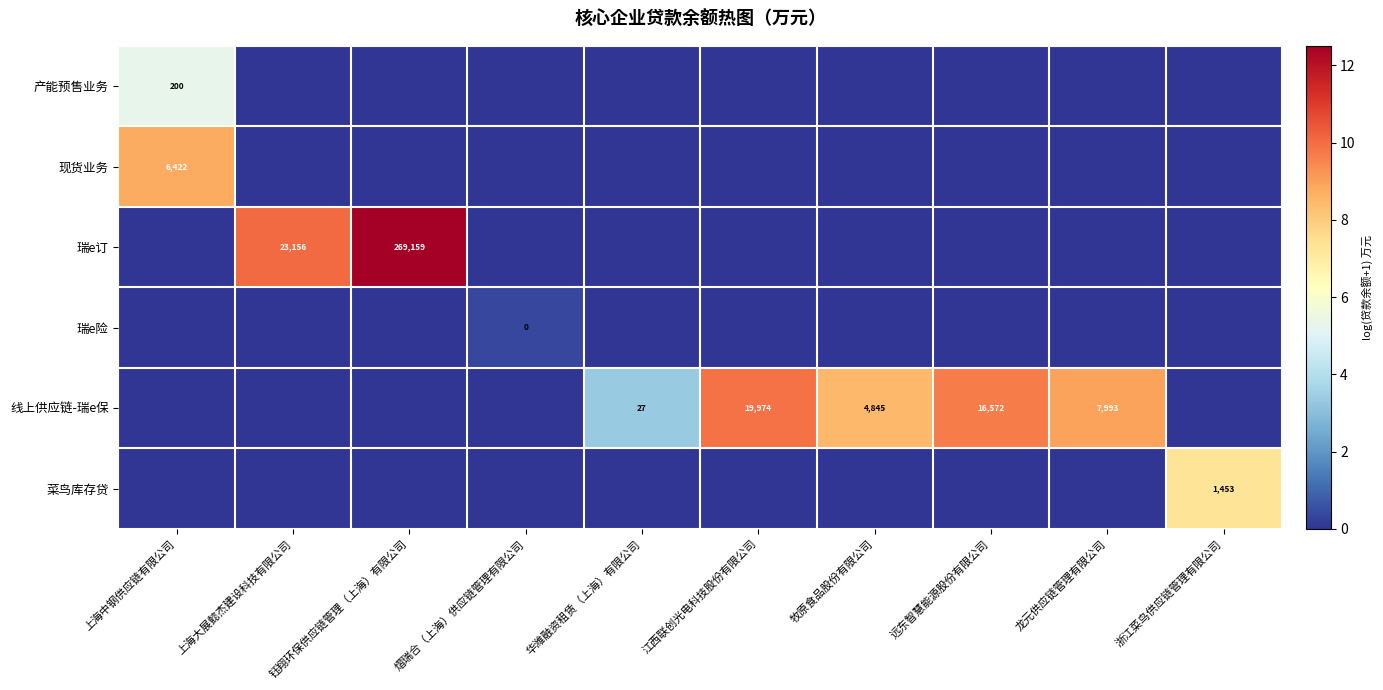

True or false: 线上供应链-瑞e保 has a value of 19974 at 江西联创光电科技股份有限公司.

True